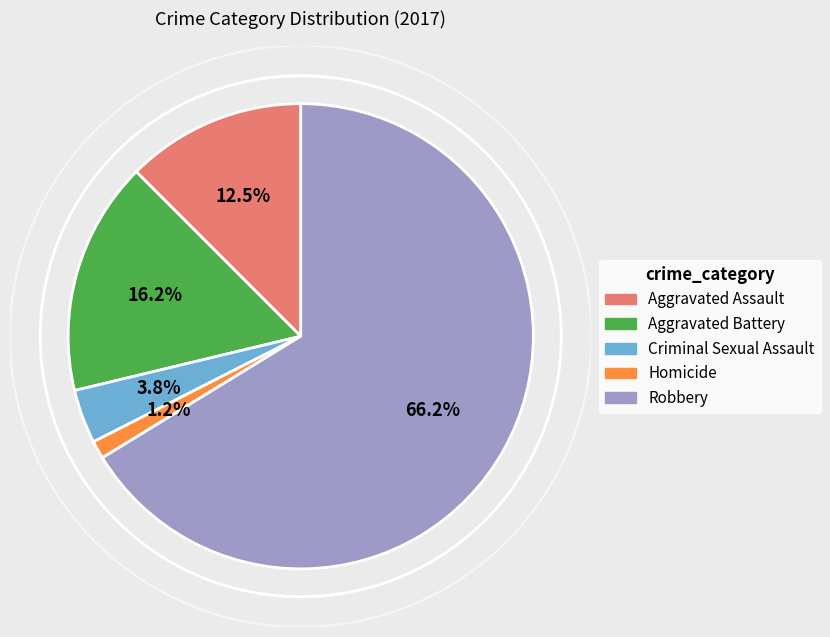

Which category has the biggest portion of the pie?

Robbery